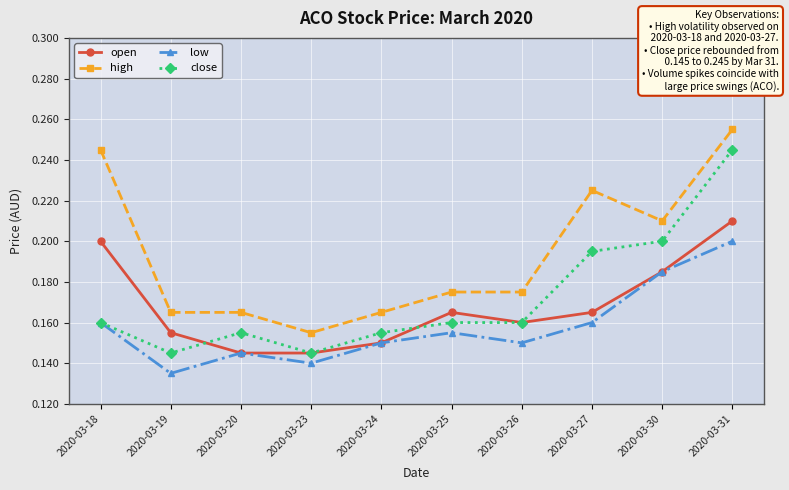

In open, how many points are higher than both neighbors (excluding endpoints)?

1